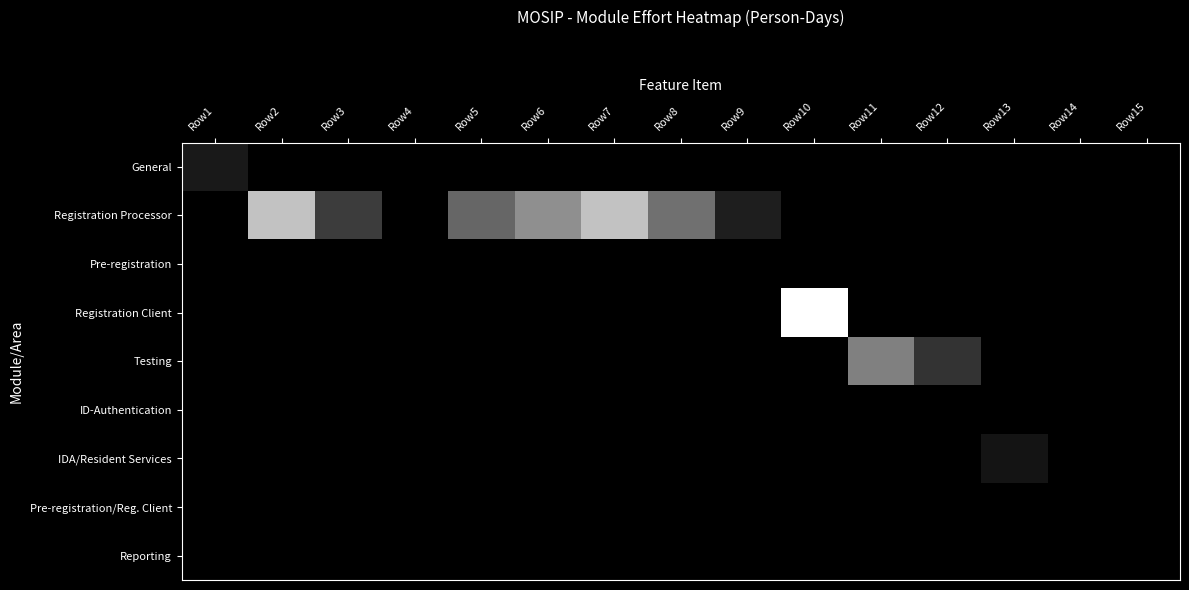

Reading left to right, what are all the values shown in this chart?

General: Row1=10	Row2=0	Row3=0	Row4=0	Row5=0	Row6=0	Row7=0	Row8=0	Row9=0	Row10=0	Row11=0	Row12=0	Row13=0	Row14=0	Row15=0
Registration Processor: Row1=0	Row2=76	Row3=24	Row4=0	Row5=40	Row6=56	Row7=76	Row8=44	Row9=12	Row10=0	Row11=0	Row12=0	Row13=0	Row14=0	Row15=0
Pre-registration: Row1=0	Row2=0	Row3=0	Row4=0	Row5=0	Row6=0	Row7=0	Row8=0	Row9=0	Row10=0	Row11=0	Row12=0	Row13=0	Row14=0	Row15=0
Registration Client: Row1=0	Row2=0	Row3=0	Row4=0	Row5=0	Row6=0	Row7=0	Row8=0	Row9=0	Row10=100	Row11=0	Row12=0	Row13=0	Row14=0	Row15=0
Testing: Row1=0	Row2=0	Row3=0	Row4=0	Row5=0	Row6=0	Row7=0	Row8=0	Row9=0	Row10=0	Row11=50	Row12=20	Row13=0	Row14=0	Row15=0
ID-Authentication: Row1=0	Row2=0	Row3=0	Row4=0	Row5=0	Row6=0	Row7=0	Row8=0	Row9=0	Row10=0	Row11=0	Row12=0	Row13=0	Row14=0	Row15=0
IDA/Resident Services: Row1=0	Row2=0	Row3=0	Row4=0	Row5=0	Row6=0	Row7=0	Row8=0	Row9=0	Row10=0	Row11=0	Row12=0	Row13=8	Row14=0	Row15=0
Pre-registration/Reg. Client: Row1=0	Row2=0	Row3=0	Row4=0	Row5=0	Row6=0	Row7=0	Row8=0	Row9=0	Row10=0	Row11=0	Row12=0	Row13=0	Row14=0	Row15=0
Reporting: Row1=0	Row2=0	Row3=0	Row4=0	Row5=0	Row6=0	Row7=0	Row8=0	Row9=0	Row10=0	Row11=0	Row12=0	Row13=0	Row14=0	Row15=0